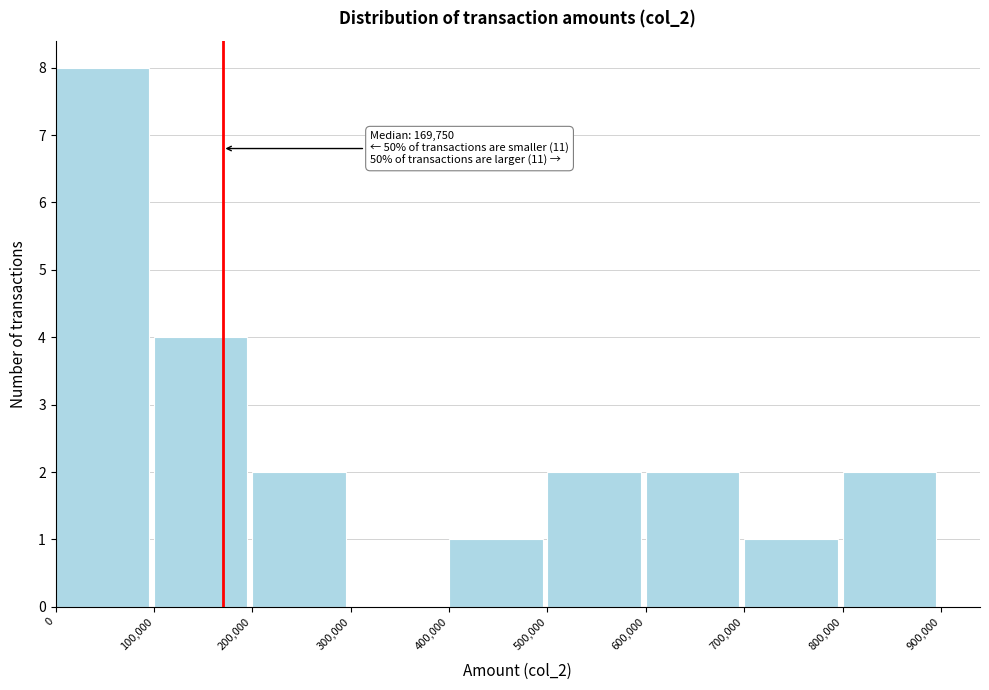

Which range on the x-axis has the tallest bar?

0 to 100,000